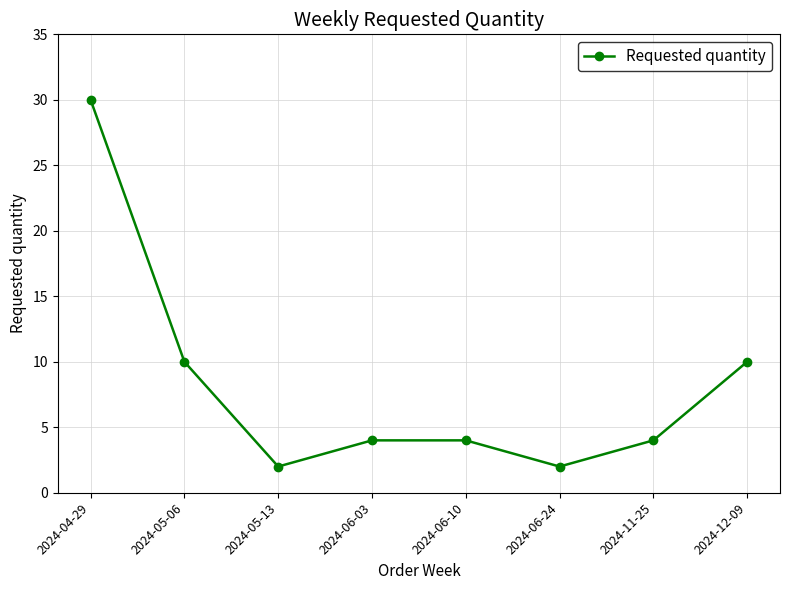

What position from the left is 2024-06-03?

4